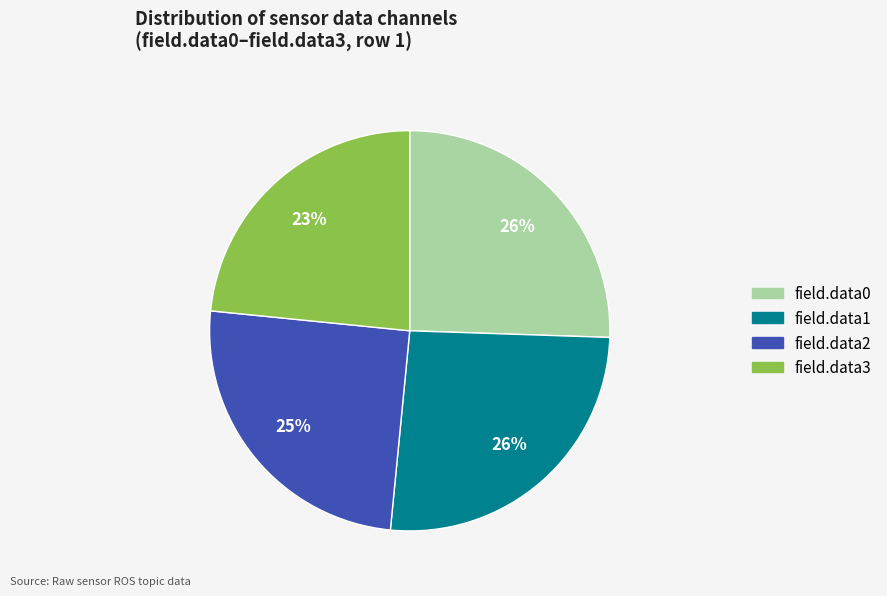

To the nearest percent, what percentage of the pie is field.data0?

26%